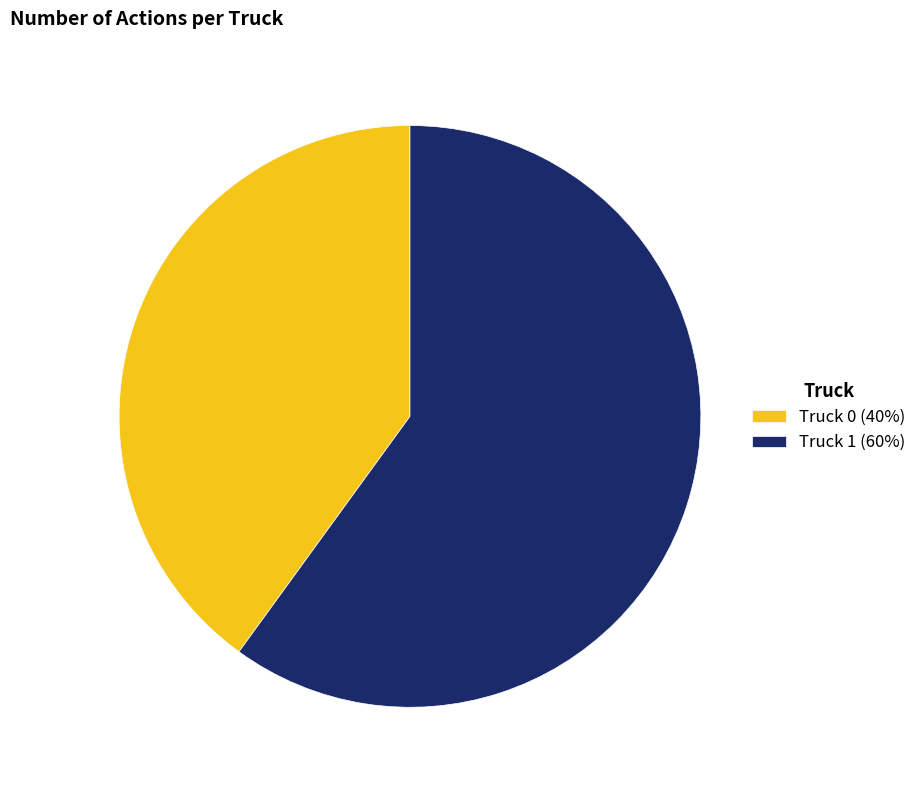

What is the ratio of the value at Truck 1 (60%) to the value at Truck 0 (40%)?

1.5